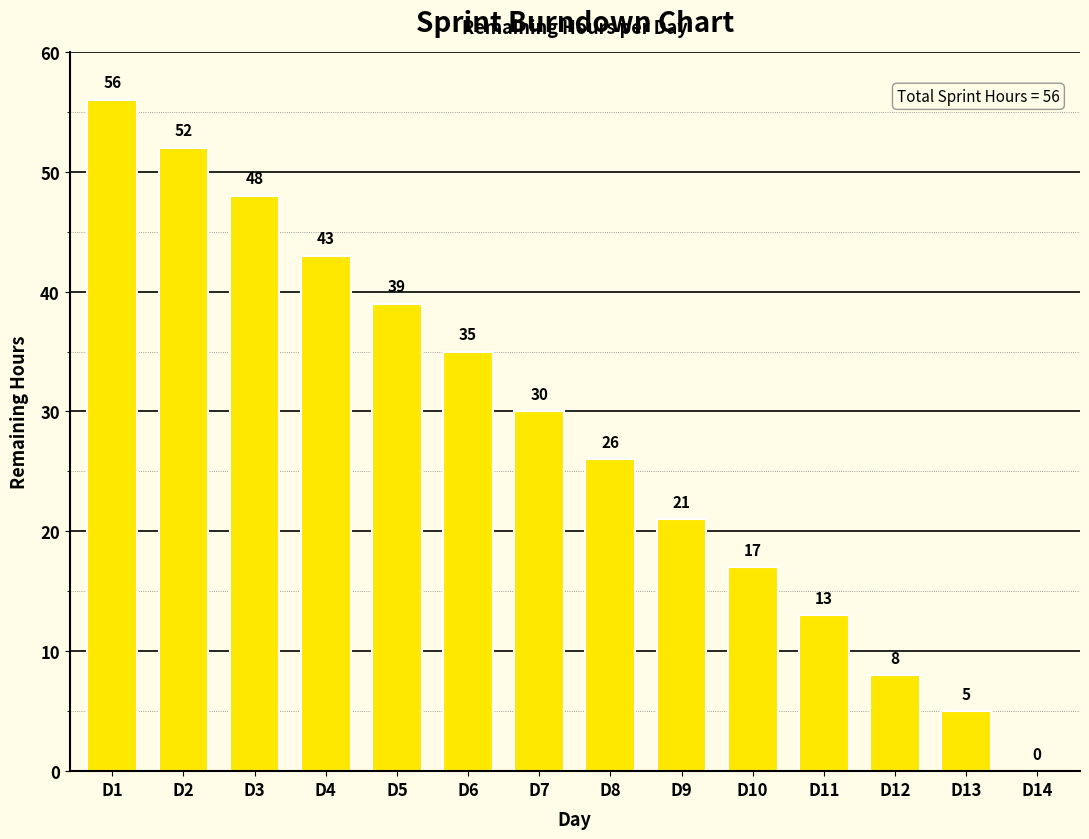

What is the change in value from D7 to D10?

-13